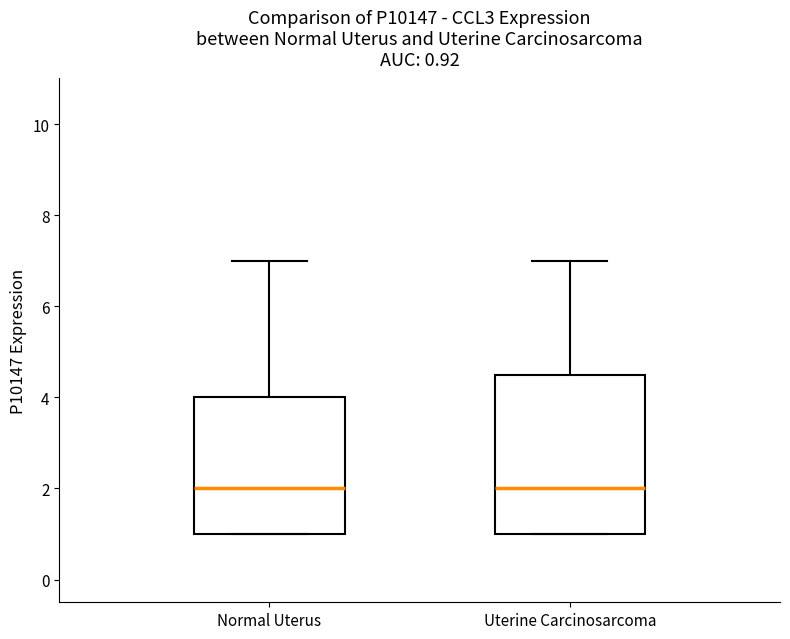

Which box is the tallest, from its lower edge to its upper edge?

Uterine Carcinosarcoma